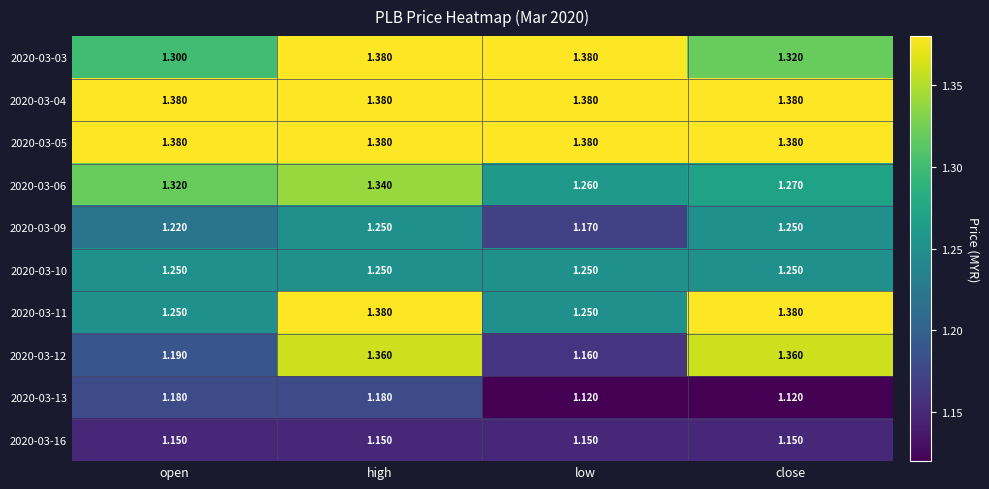

Is the value of 2020-03-09 at high greater than the value of 2020-03-04 at open?

No